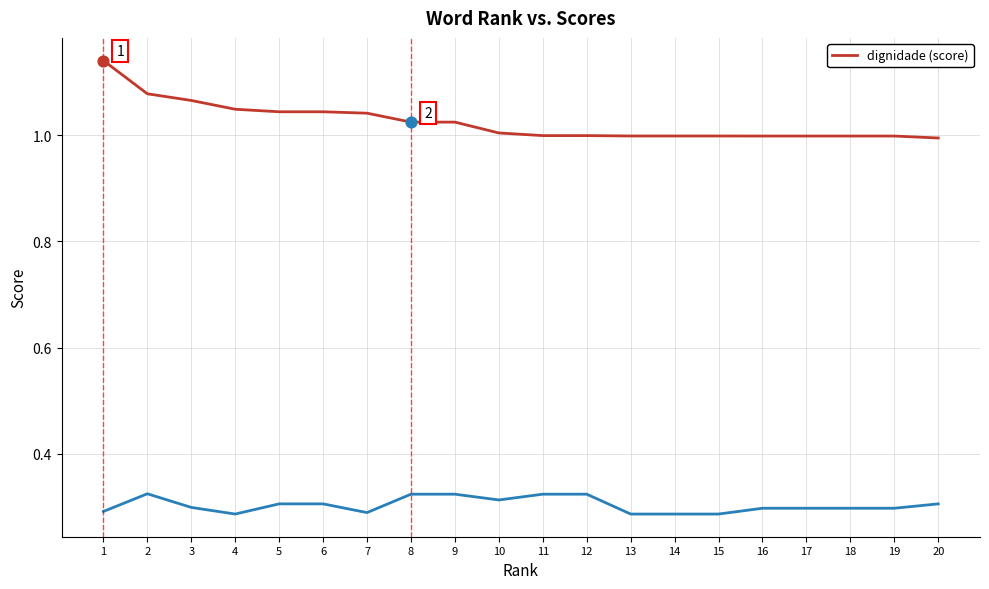

Which has a higher value, 4 or 5?

4